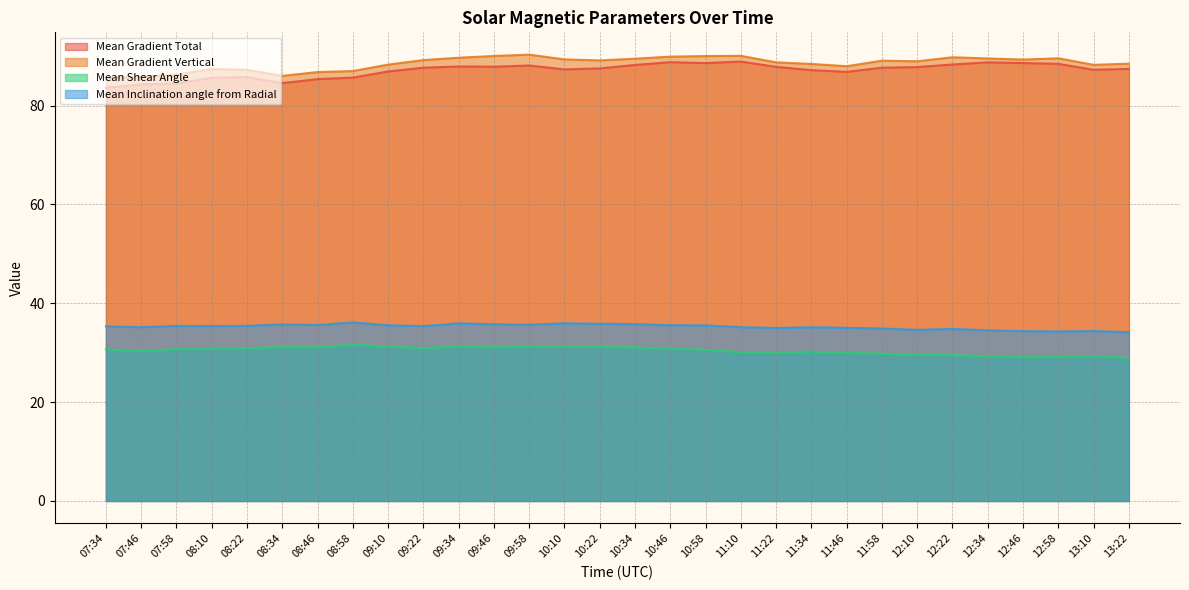

What position from the right is 09:22?

21